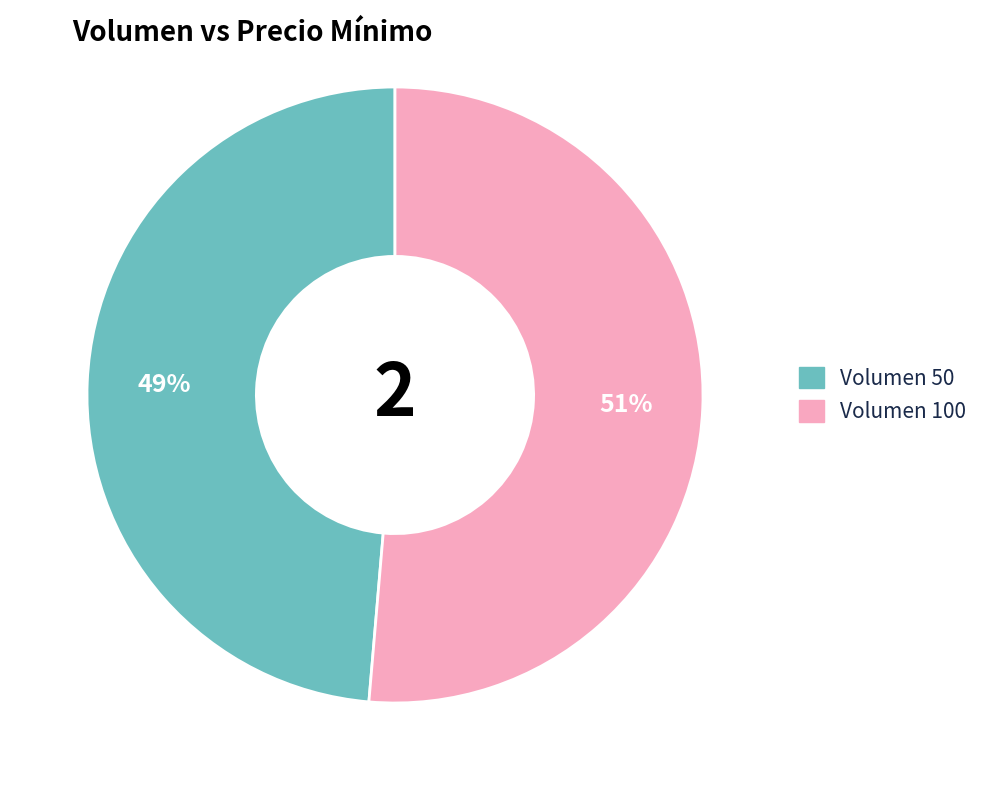

Is there any slice that represents more than half of the pie?

Yes